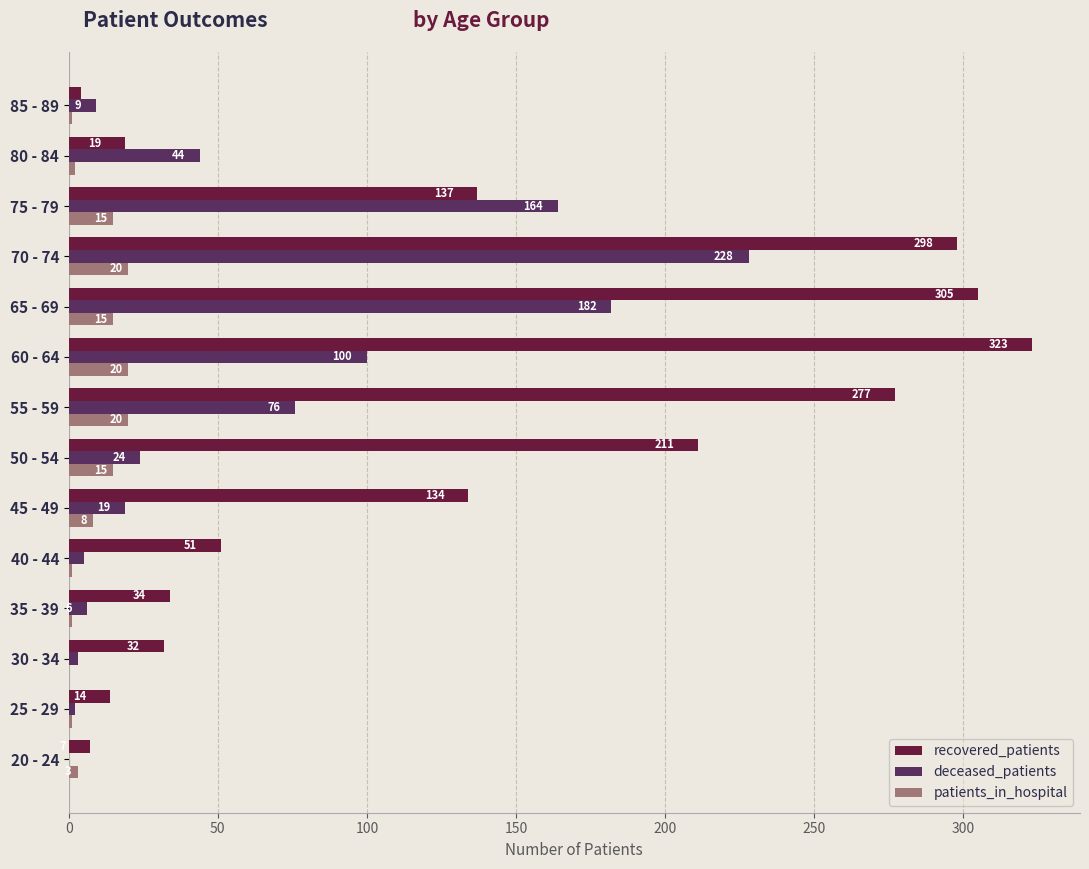

What is the sum of the patients_in_hospital values at 65 - 69 and 30 - 34?

15